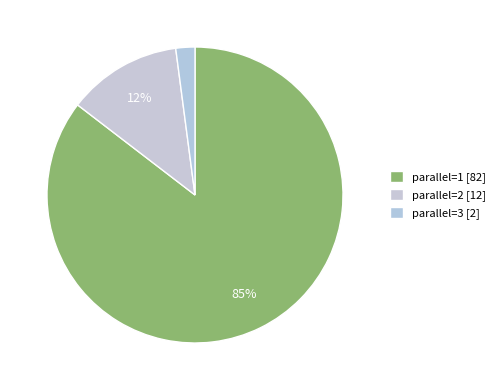

Count the number of slices in the pie.

3